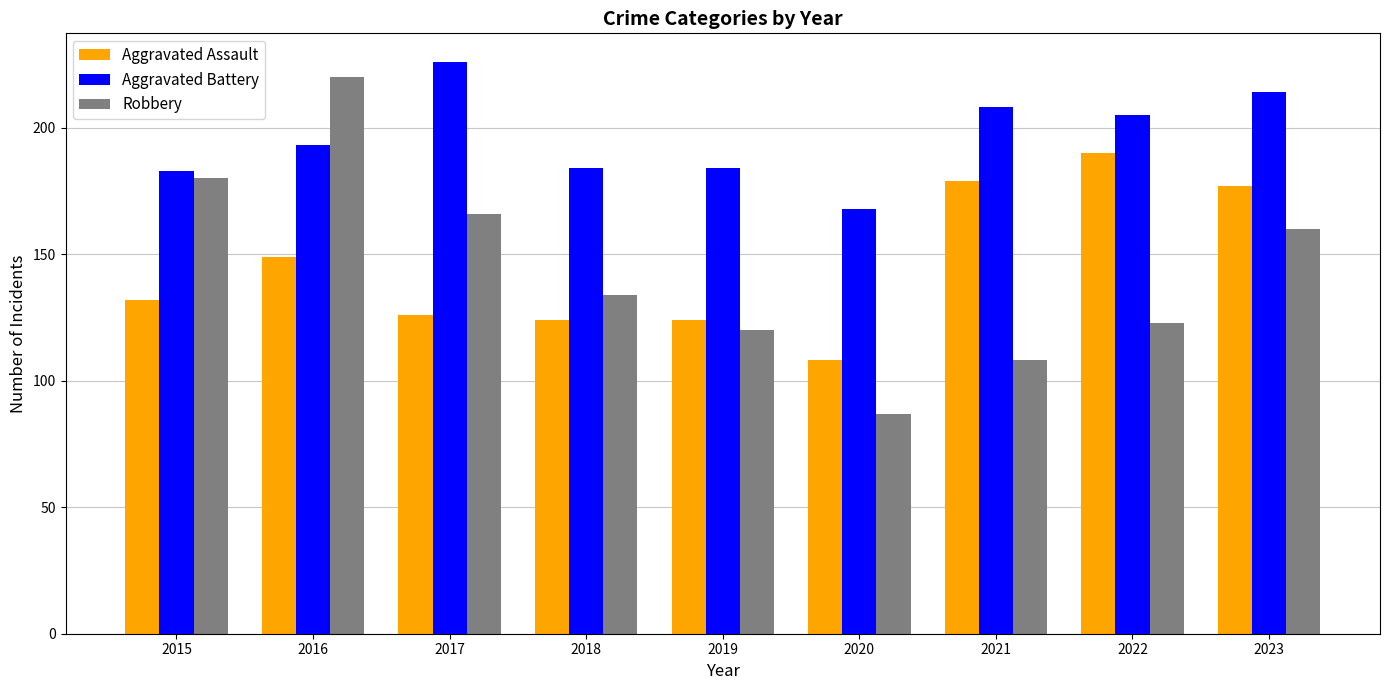

Read the Robbery value at 2020, to the nearest 10.

90